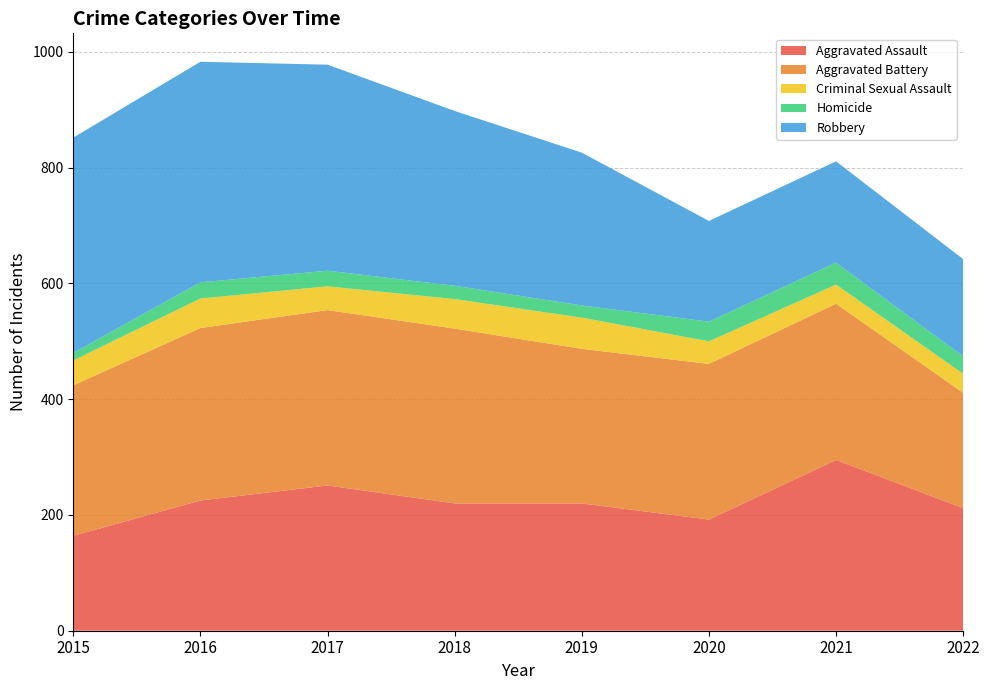

Reading left to right, extract all data points from this chart.

Aggravated Assault: 164	225	251	220	220	192	295	212
Aggravated Battery: 260	298	303	302	267	269	270	199
Criminal Sexual Assault: 43	51	41	51	54	39	33	33
Homicide: 13	28	27	23	21	34	38	30
Robbery: 372	381	356	302	264	174	175	168